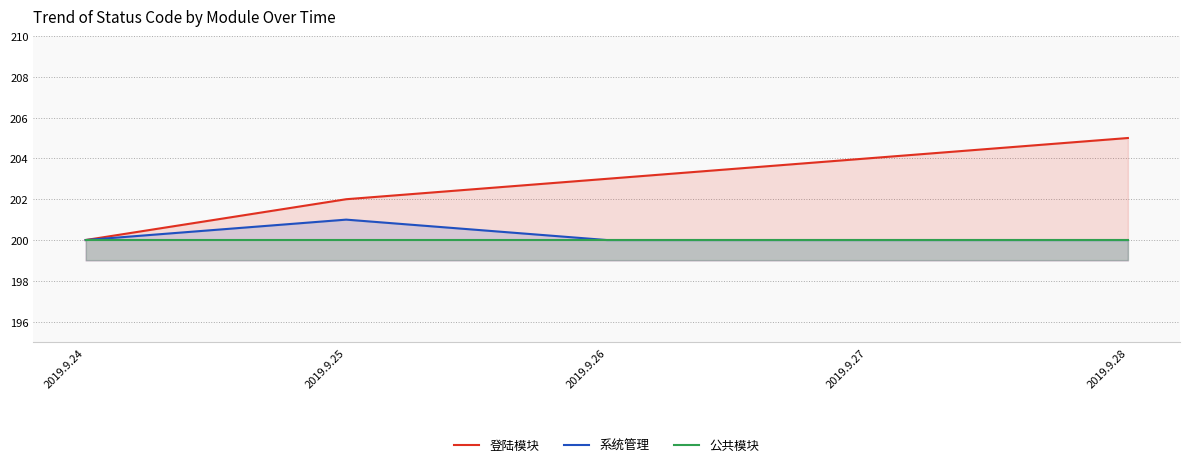

How many distinct data groups are displayed?

3